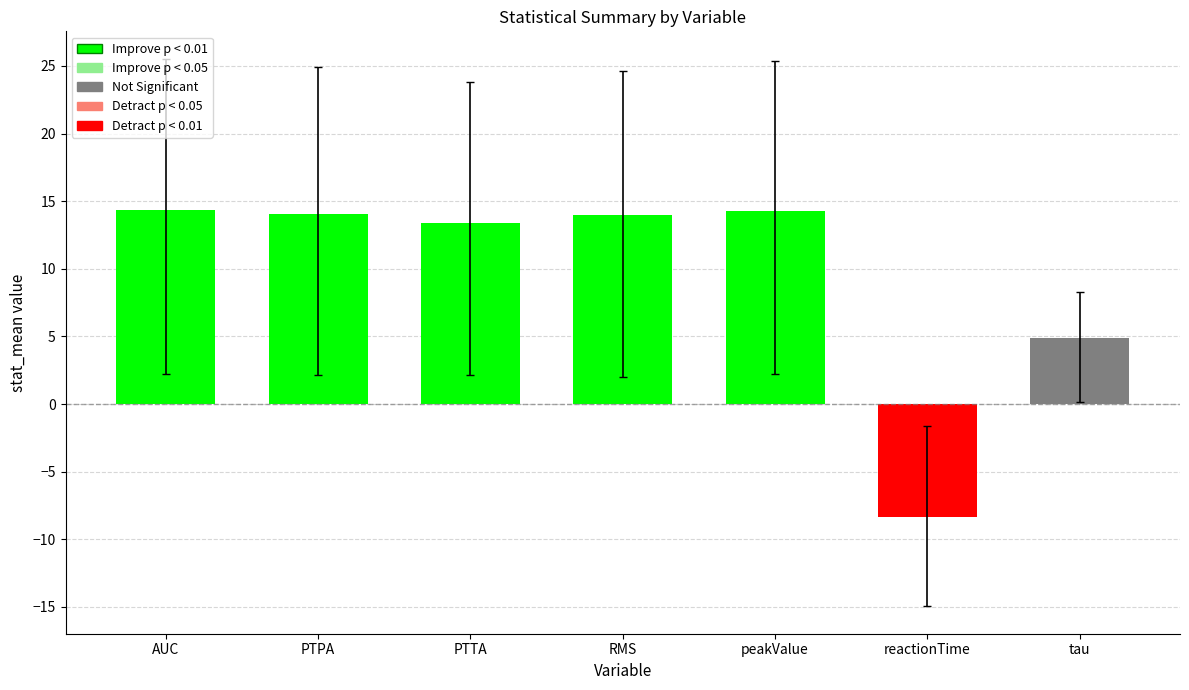

What is the difference between the values at PTTA and reactionTime?

21.7